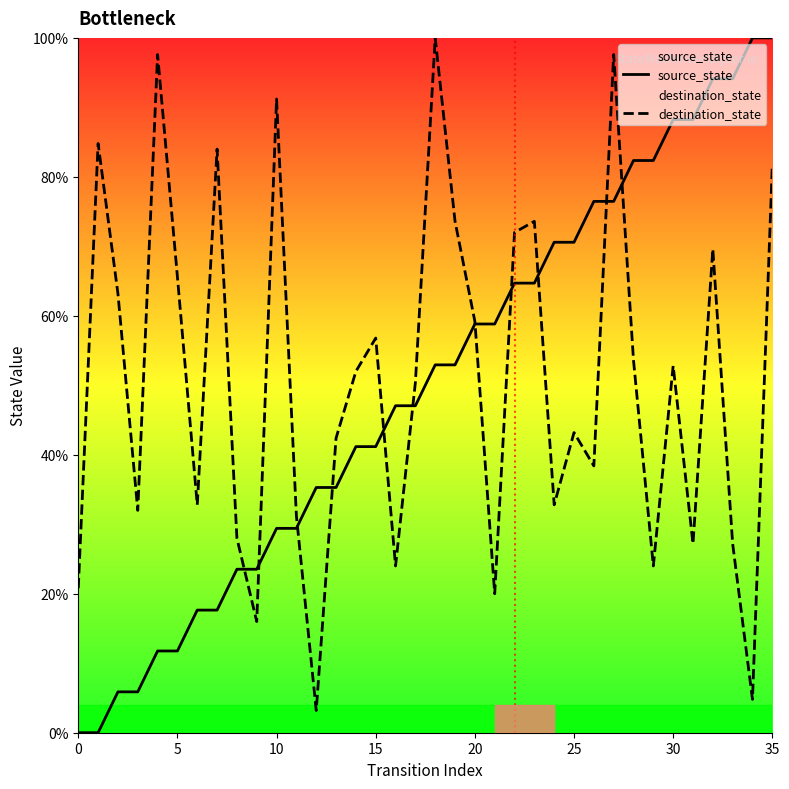

At which category is the sum across all series the highest?

35